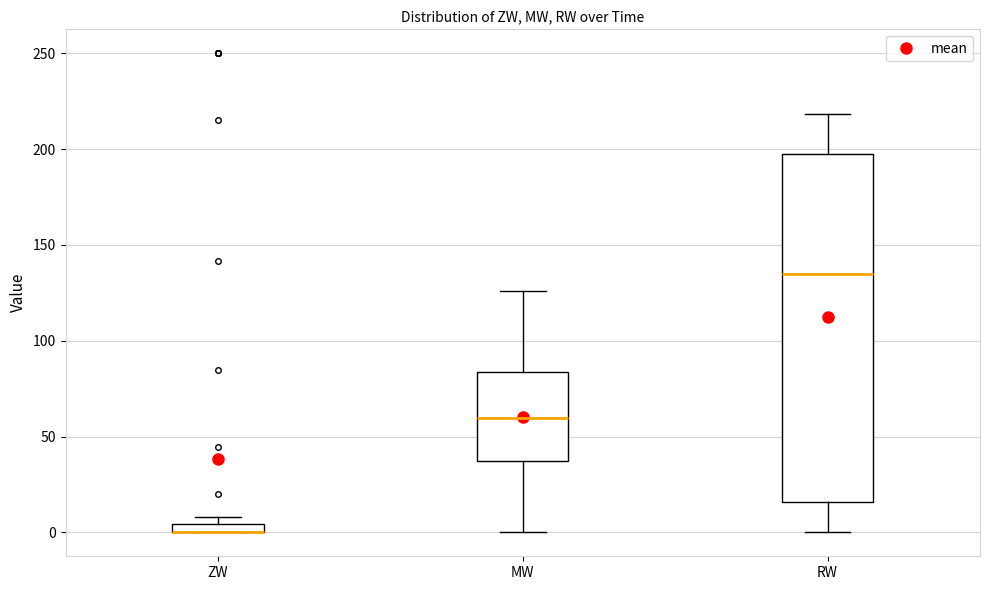

Where is the lower edge of the box for ZW on the y-axis? The values are not printed on the chart, so give them approximately, as read against the axis.

0